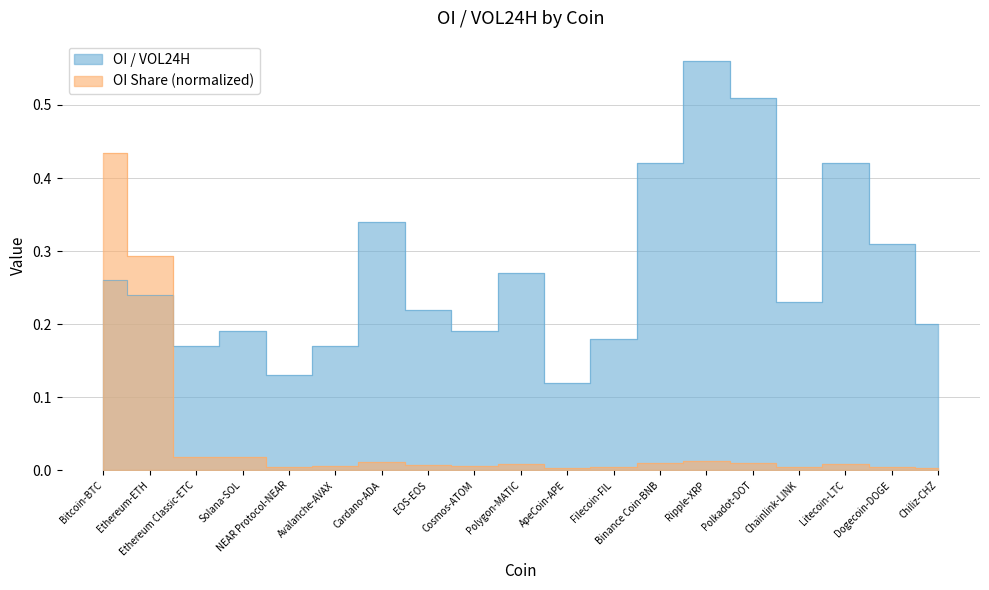

Between NEAR Protocol-NEAR and Chainlink-LINK, which series saw the biggest shift?

OI / VOL24H